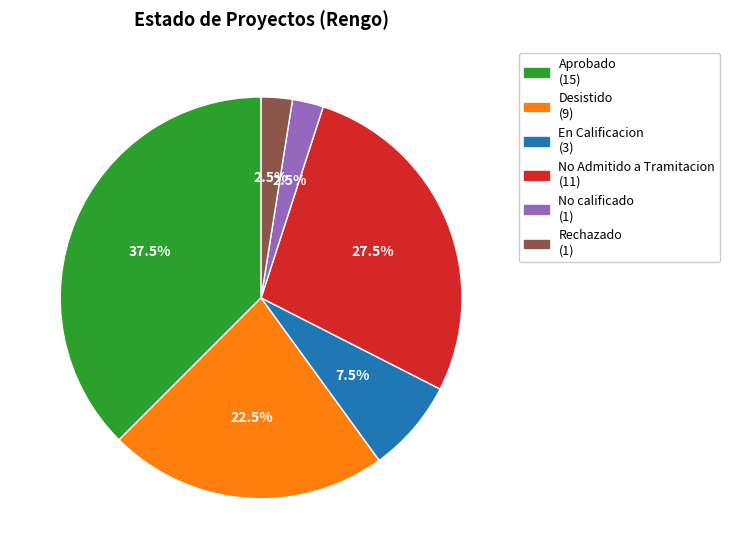

Is there any slice that represents more than half of the pie?

No